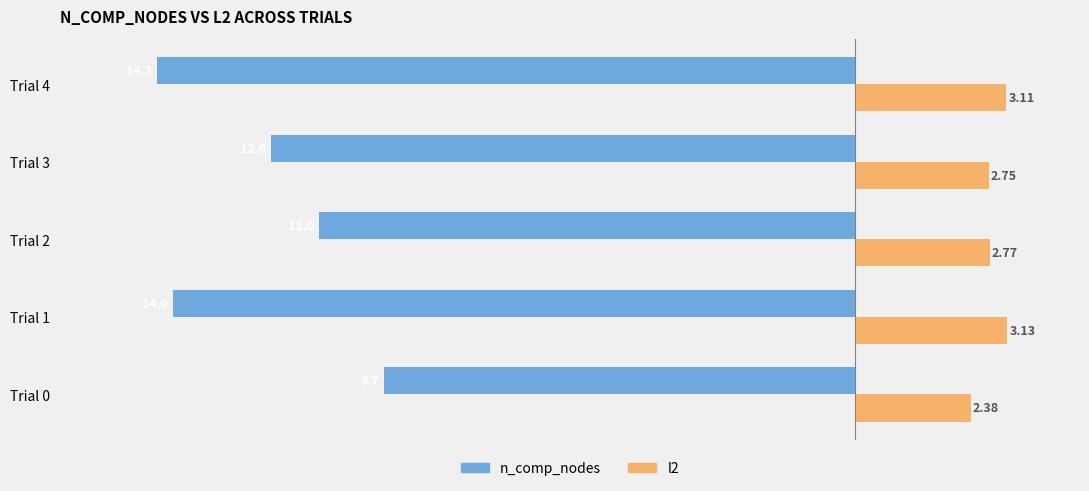

What is the sum of the l2 values at Trial 4 and Trial 1?

6.2